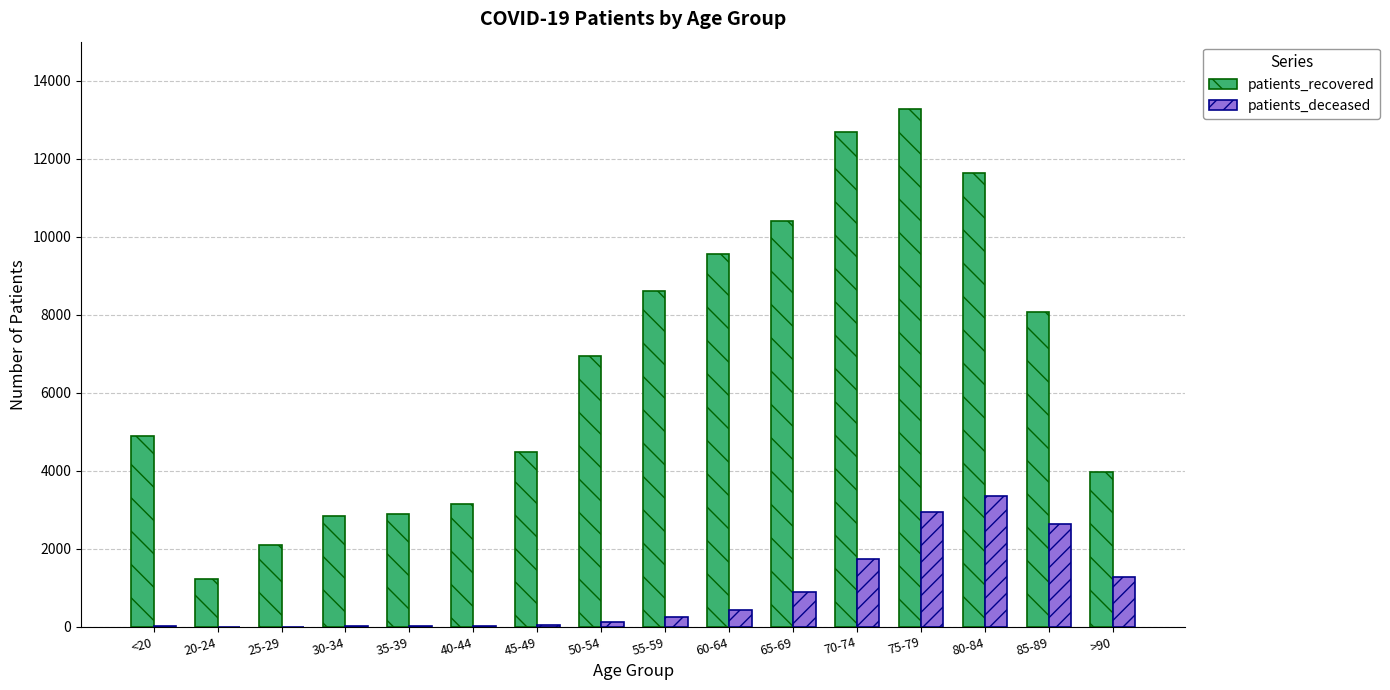

Which series has the widest spread of values?

patients_recovered